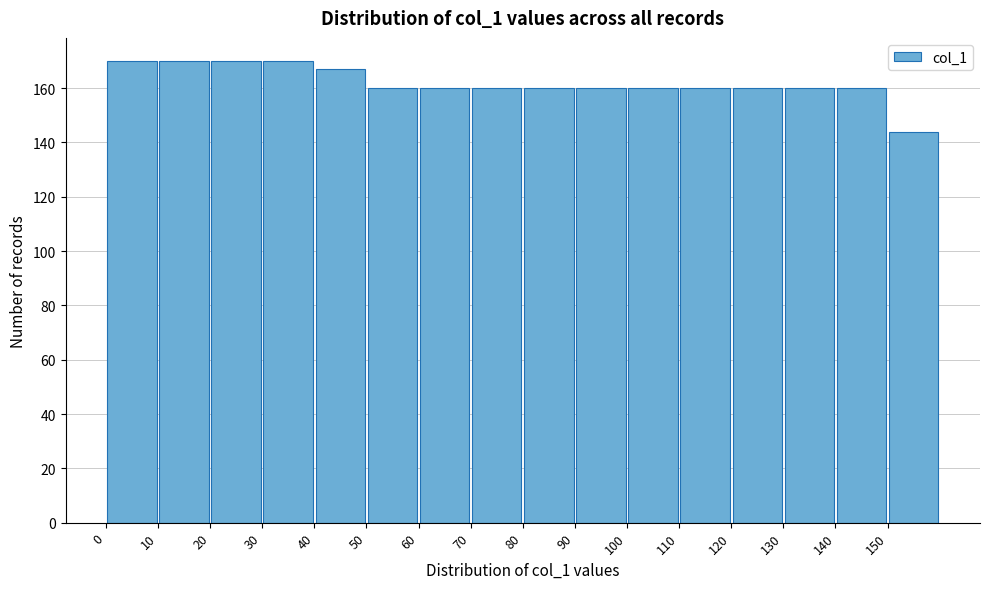

How tall is the bar that spans 130 to 140 on the x-axis? The values are not printed on the chart, so give them approximately, as read against the axis.

160